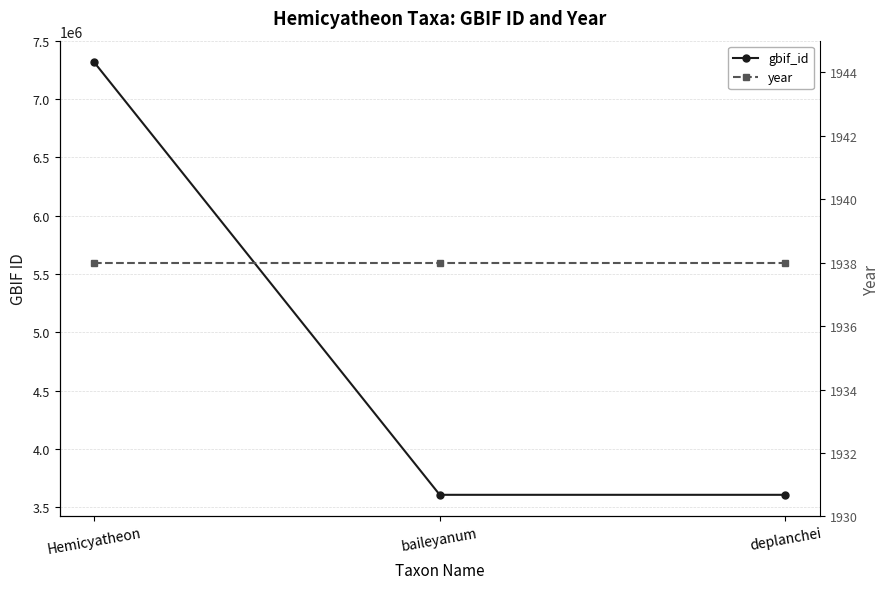

What is the average value of the year series?

1938